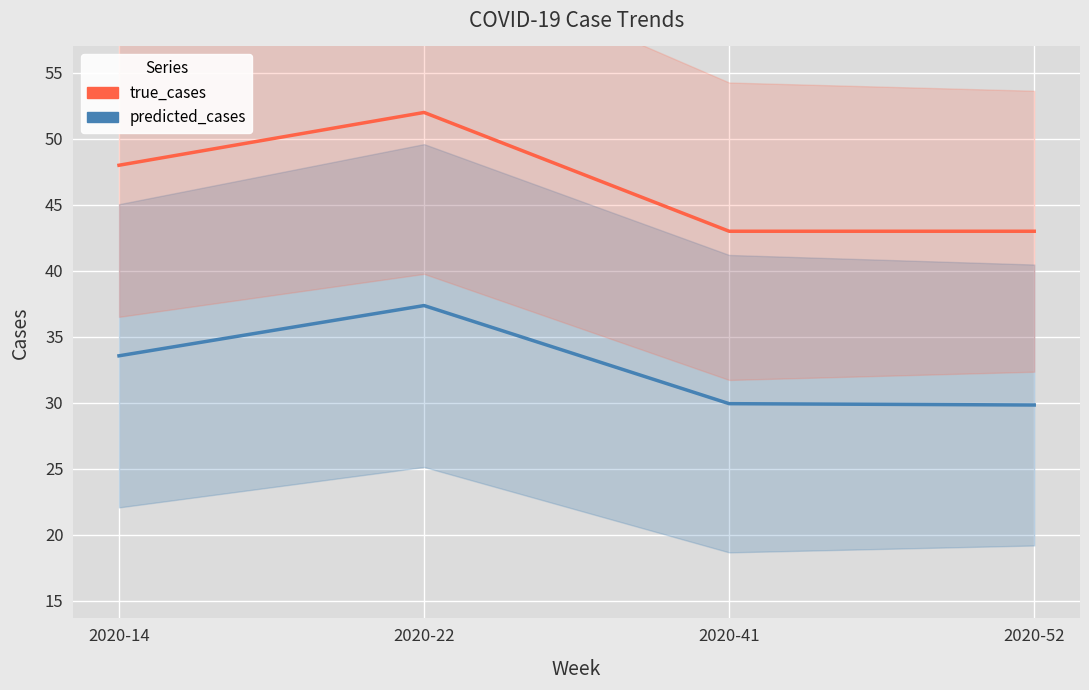

The value of true_cases at 2020-14 is 48.0. True or false?

True